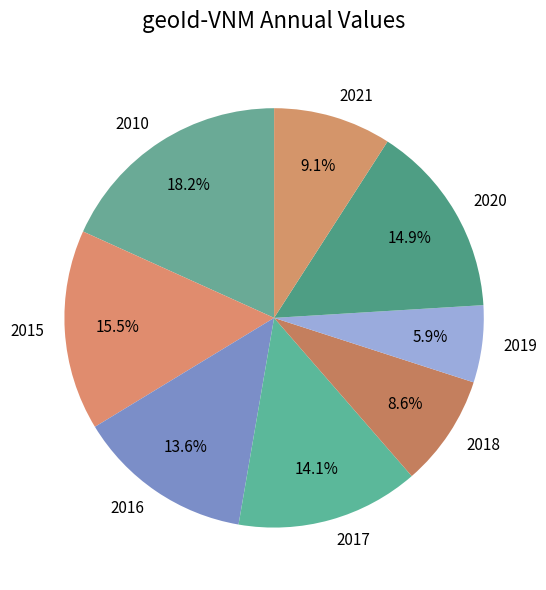

Is it true that 2010 is 18% of the pie?

True